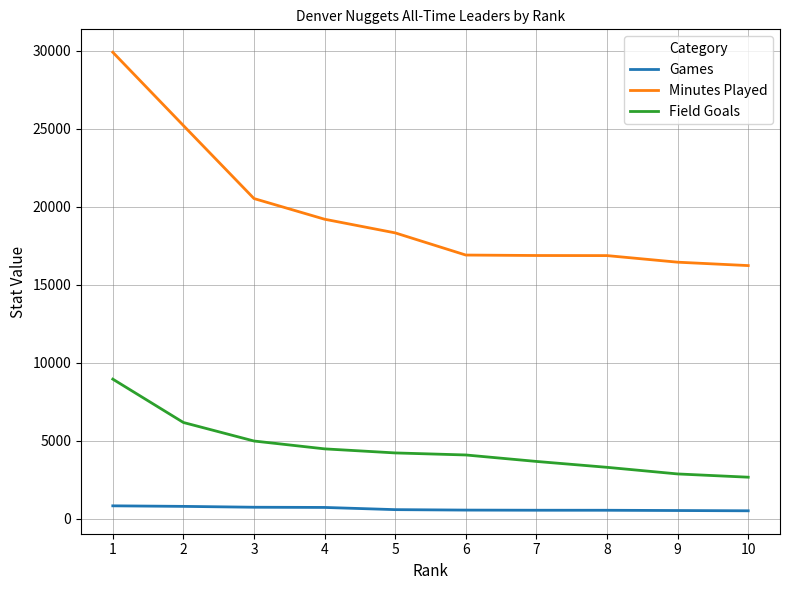

What is the total value across all series at 3?

26257